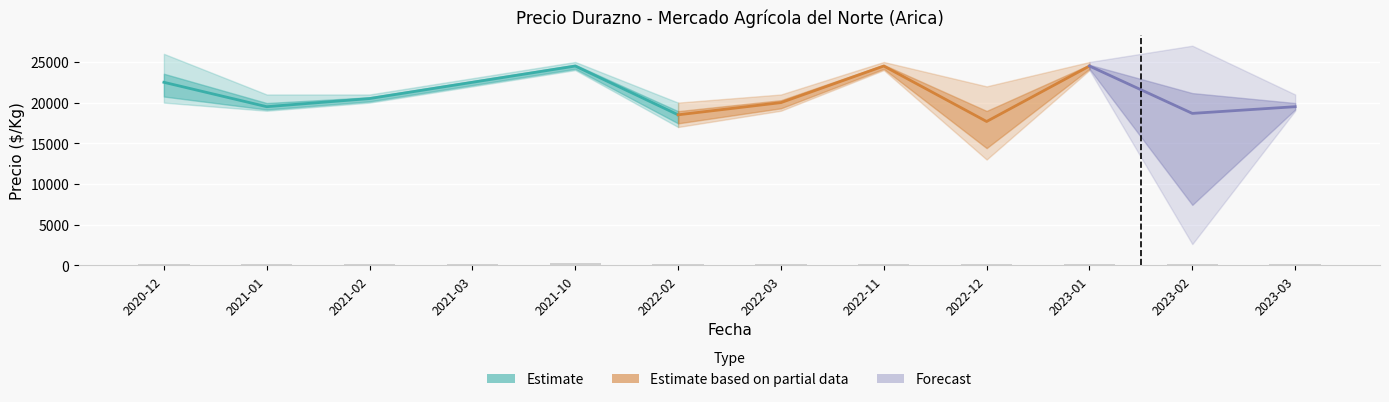

Reading left to right, what are all the values shown in this chart?

Precio minimo: 2020-12=20000	2021-01=19000	2021-02=20000	2021-03=22000	2021-10=24000	2022-02=17000	2022-03=19000	2022-11=24000	2022-12=13000	2023-01=24000	2023-02=2600	2023-03=19000
Precio promedio ponderado: 2020-12=22500	2021-01=19500	2021-02=20500	2021-03=22500	2021-10=24500	2022-02=18500	2022-03=20000	2022-11=24500	2022-12=17680	2023-01=24500	2023-02=18675	2023-03=19500
Precio maximo: 2020-12=26000	2021-01=21000	2021-02=21000	2021-03=23000	2021-10=25000	2022-02=20000	2022-03=21000	2022-11=25000	2022-12=22000	2023-01=25000	2023-02=27000	2023-03=21000